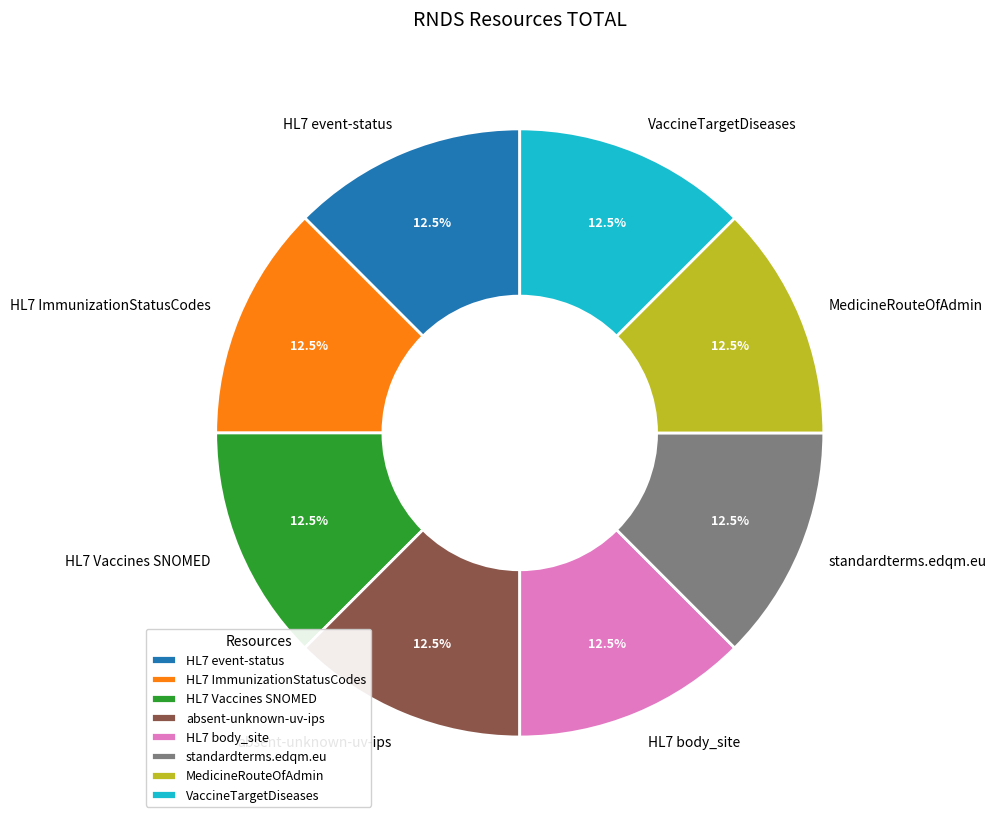

Approximately how many times larger is the value at HL7 Vaccines SNOMED compared to HL7 ImmunizationStatusCodes?

1.0